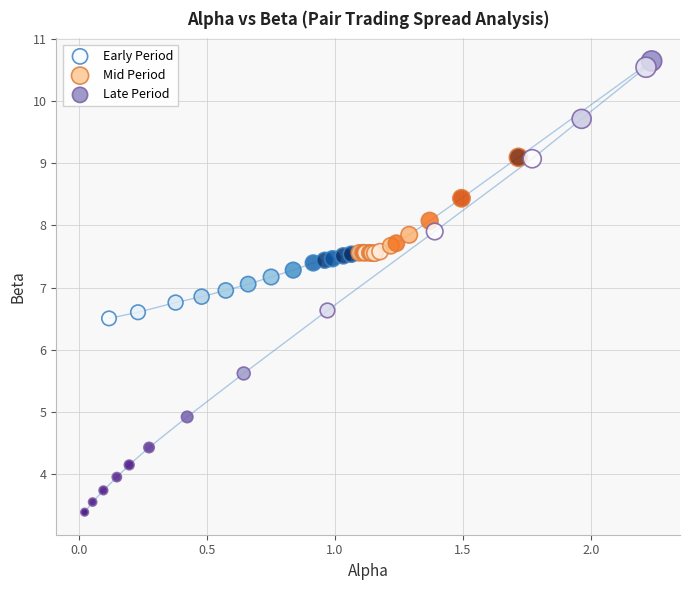

Which series reaches the maximum Y coordinate?

Late Period